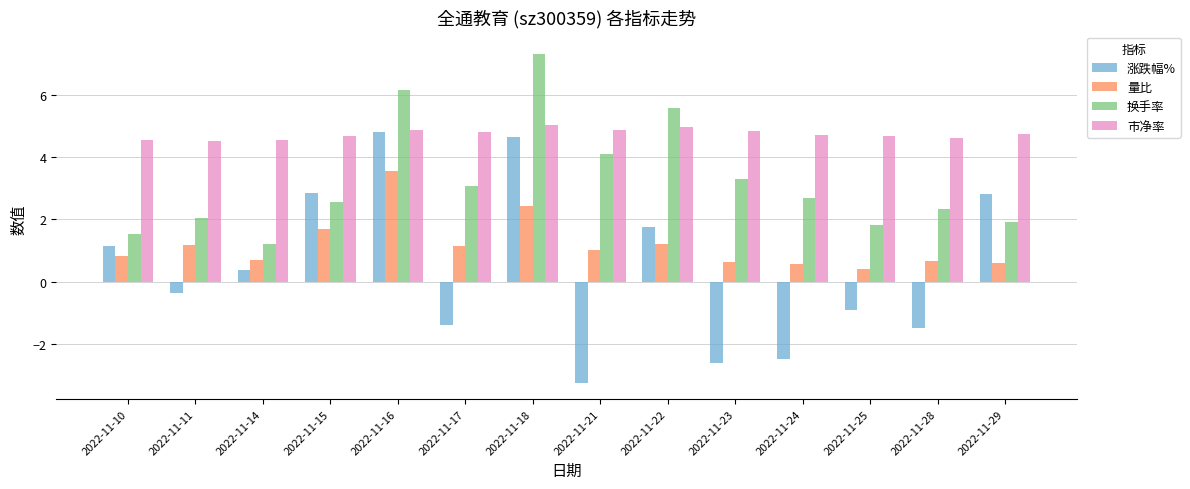

At which label does 涨跌幅% first exceed 0?

2022-11-10